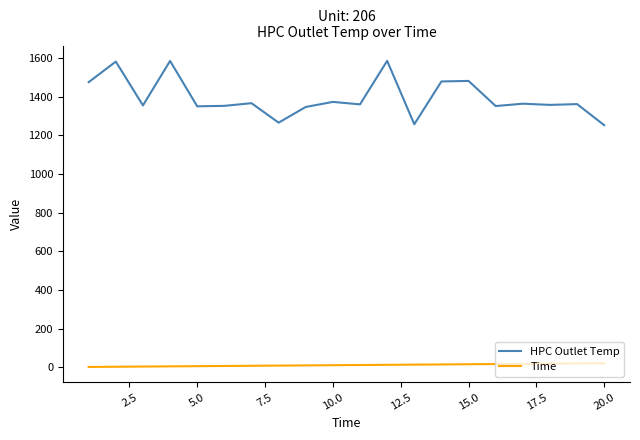

Count the number of categories in the chart.

20